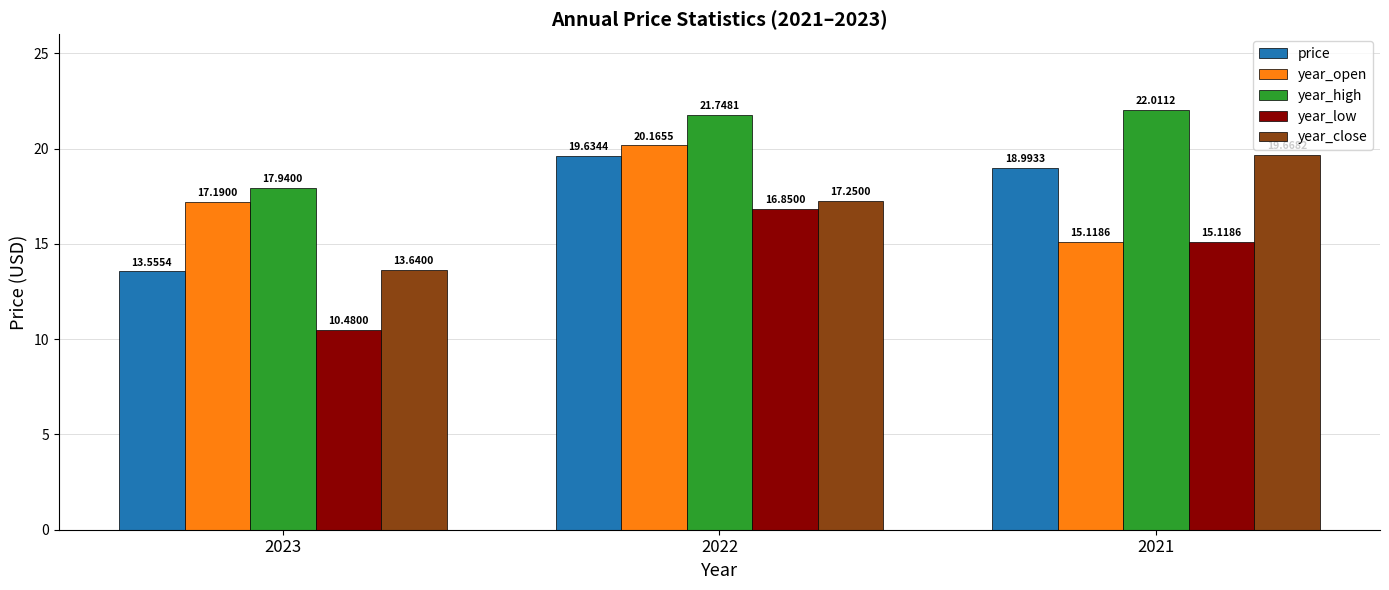

What is the difference between the highest and lowest values at 2023?

7.5